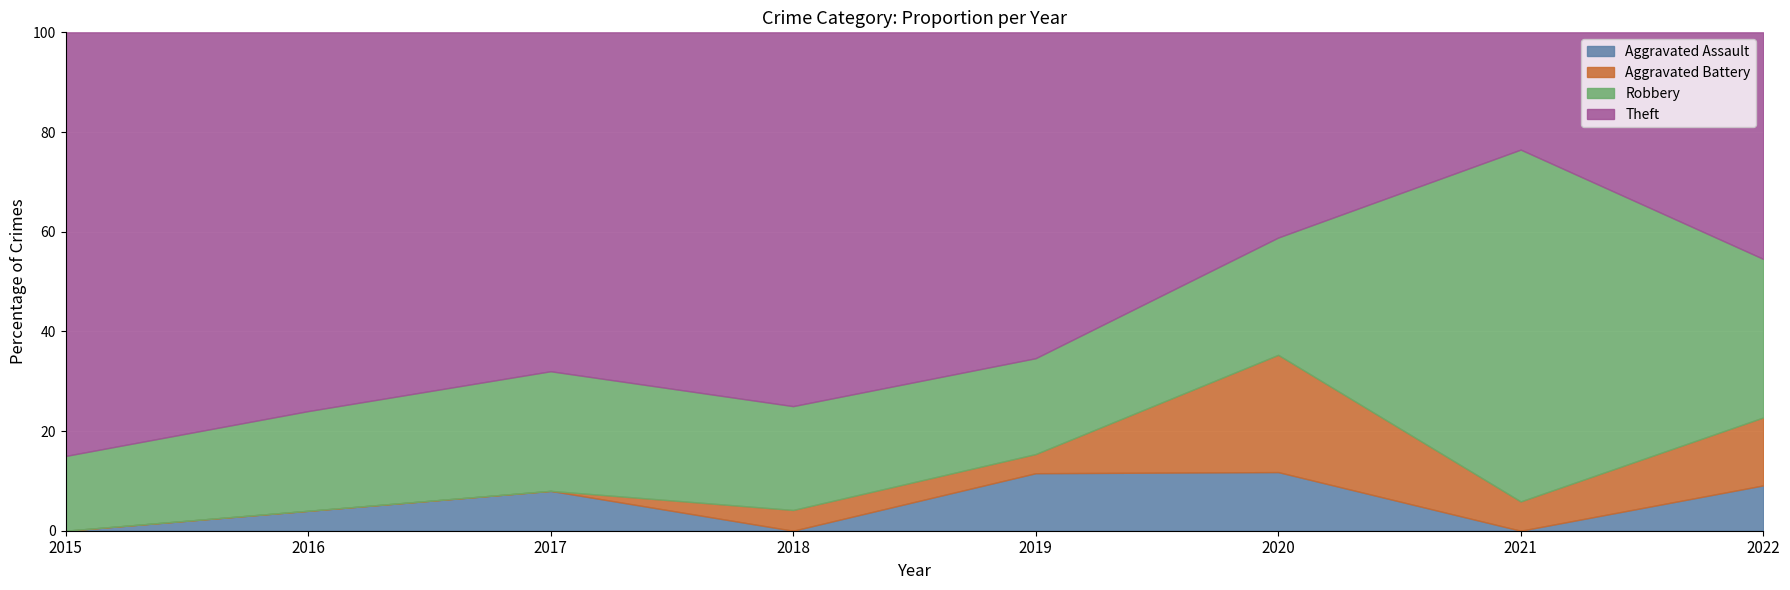

True or false: Theft and Aggravated Battery intersect in this chart.

False